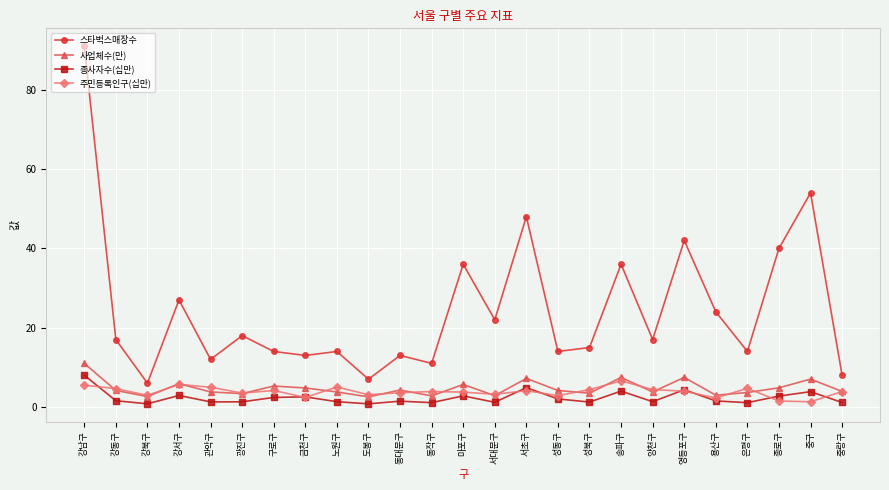

True or false: 사업체수(만) has a value of 3.6 at 중구.

False